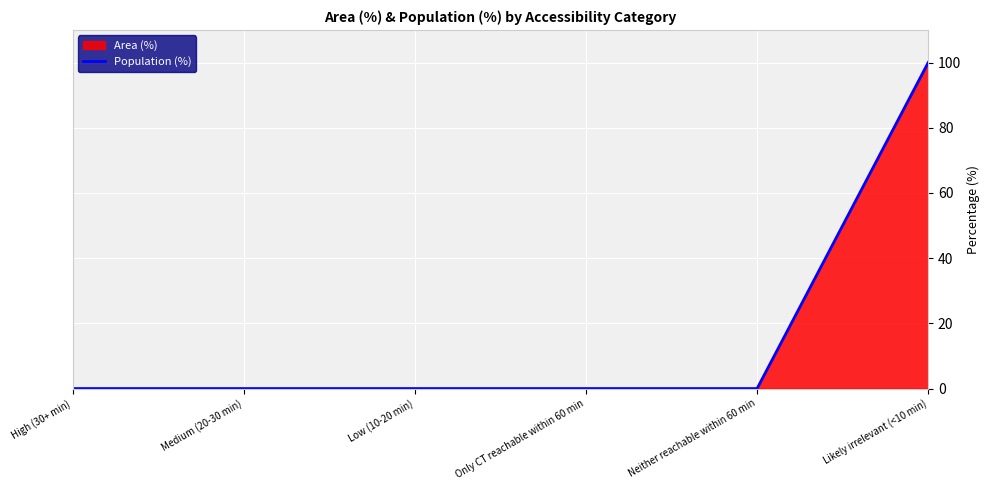

How many data points are above 0?

1